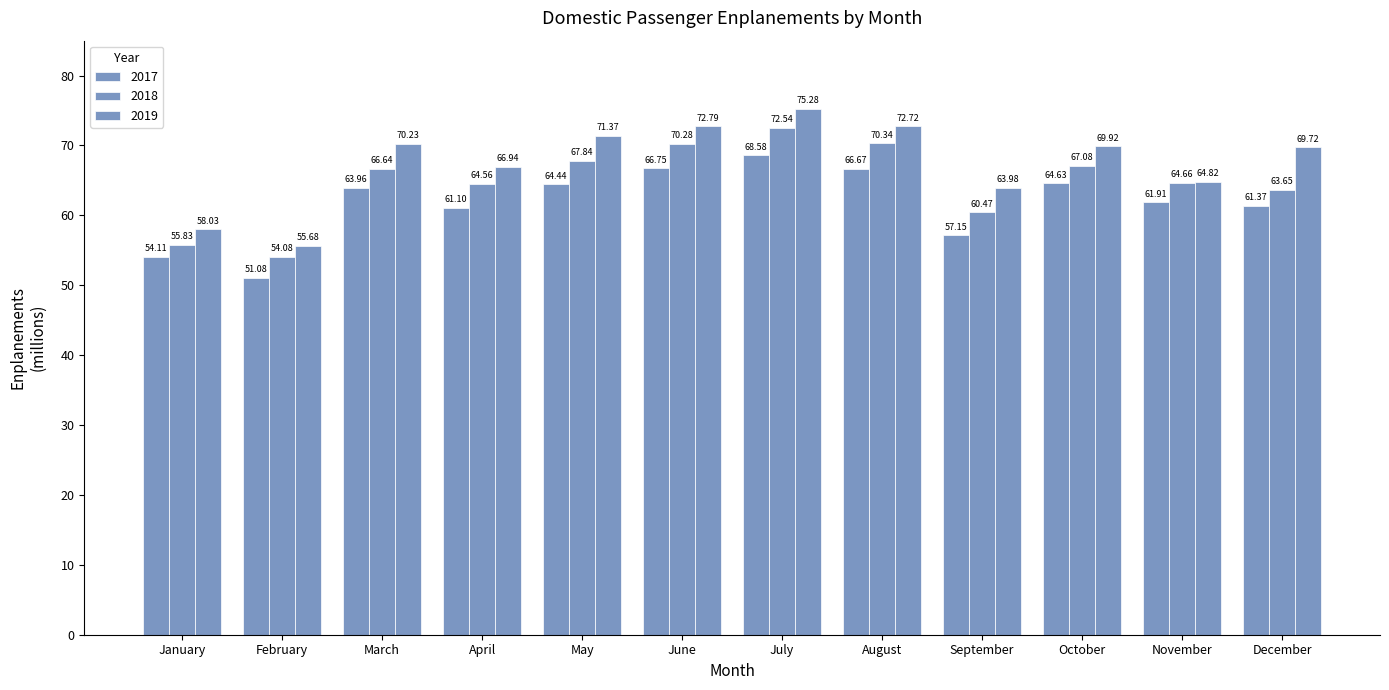

How many groups of bars are there?

12